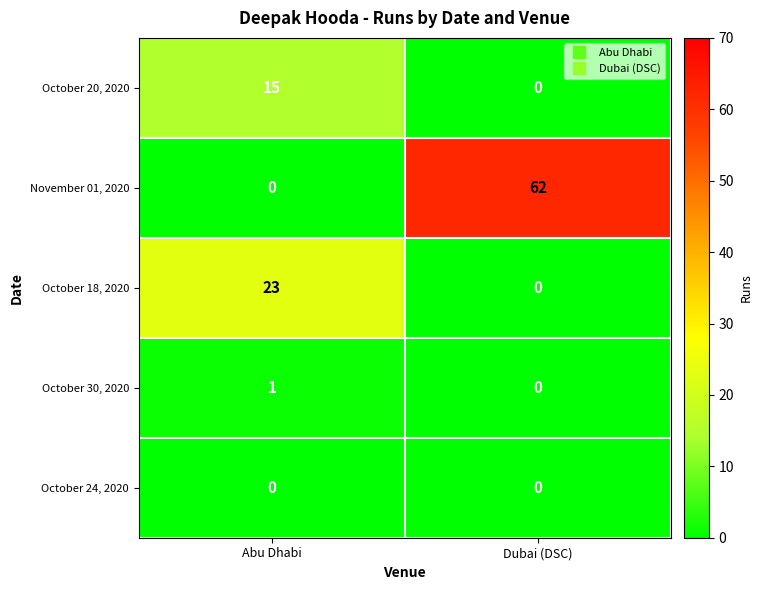

The value of November 01, 2020 at Abu Dhabi is 43. True or false?

False